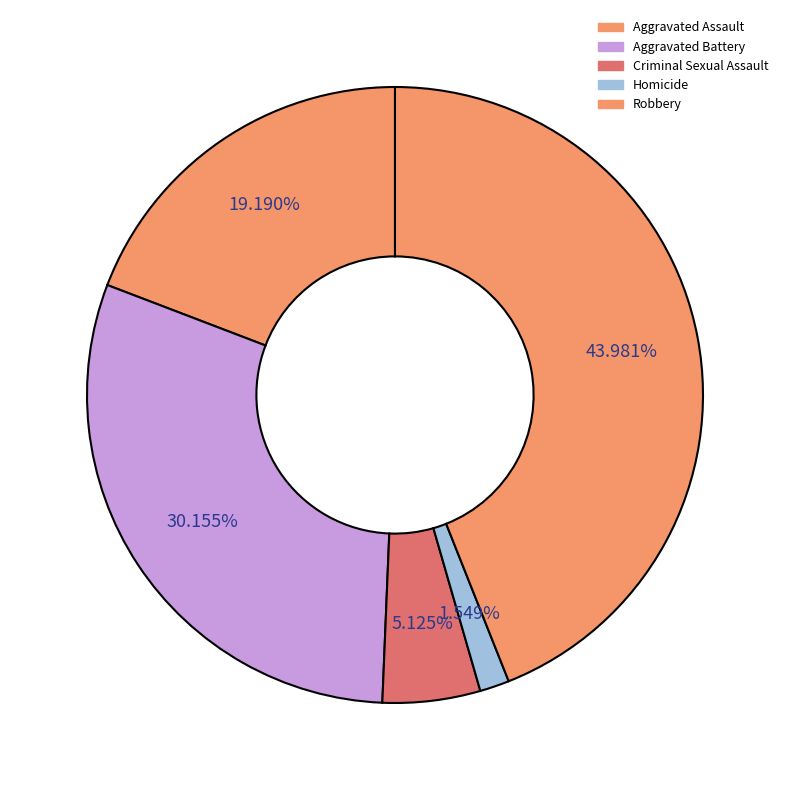

To the nearest percent, what is the difference between the largest and smallest slice percentages?

42%